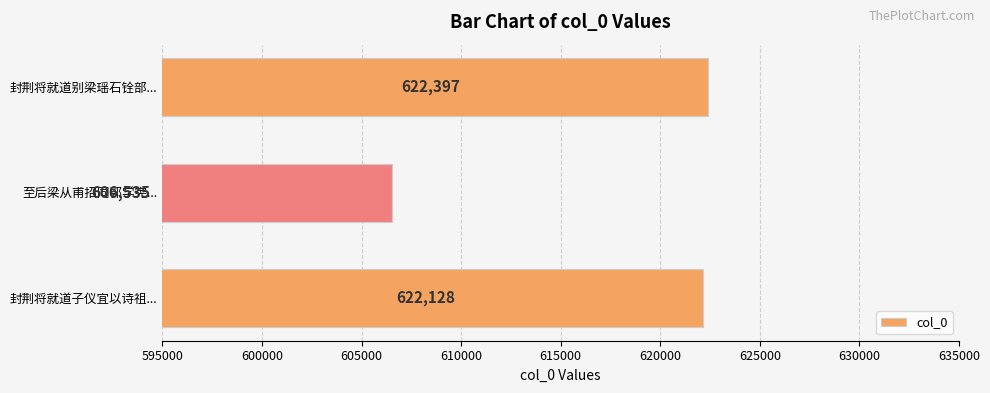

Which category has the highest value across all series?

封荆将就道别梁瑶石铨部...